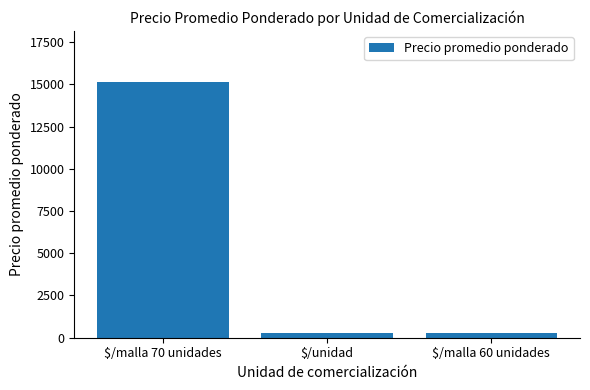

What is the sum of all values?

15671